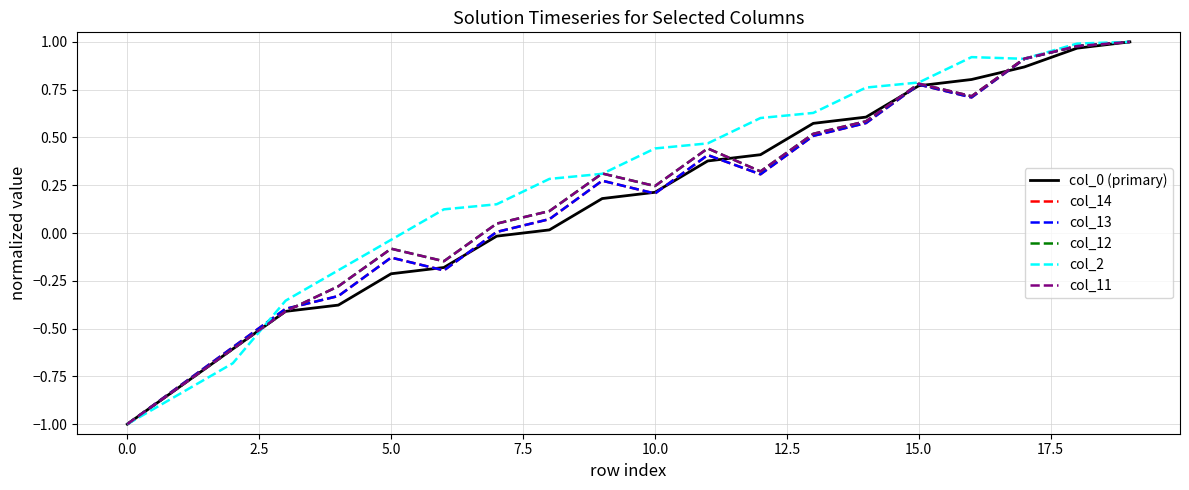

Is this an area chart (filled region under the line)?

No